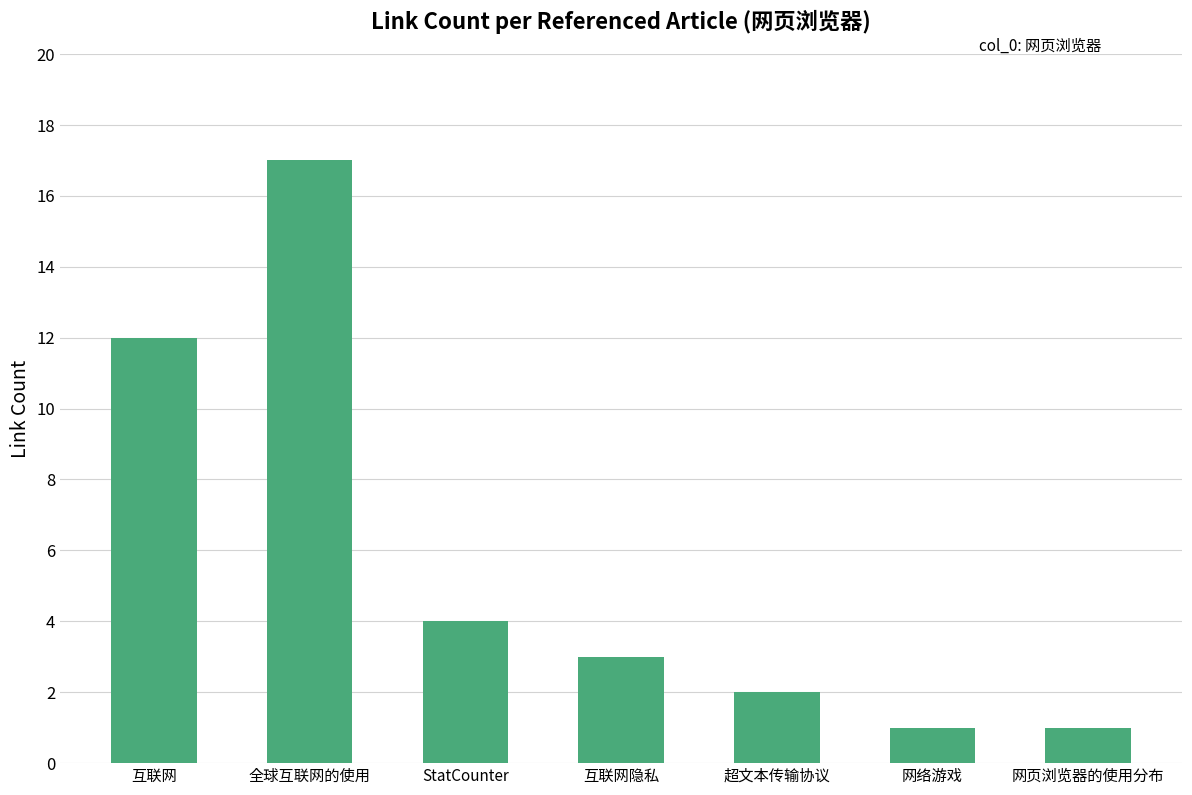

True or false: the data shows 17 at 全球互联网的使用.

True